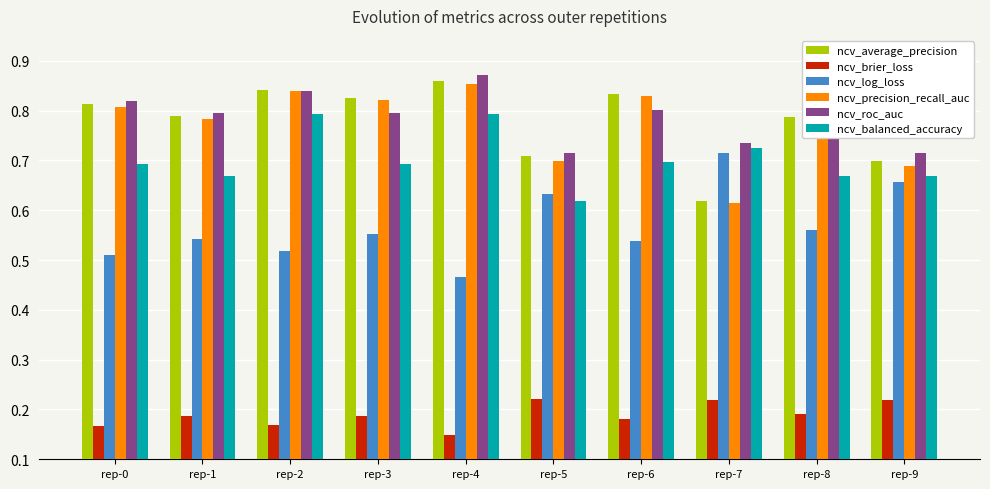

At which category does the chart reach its peak across all series?

rep-4